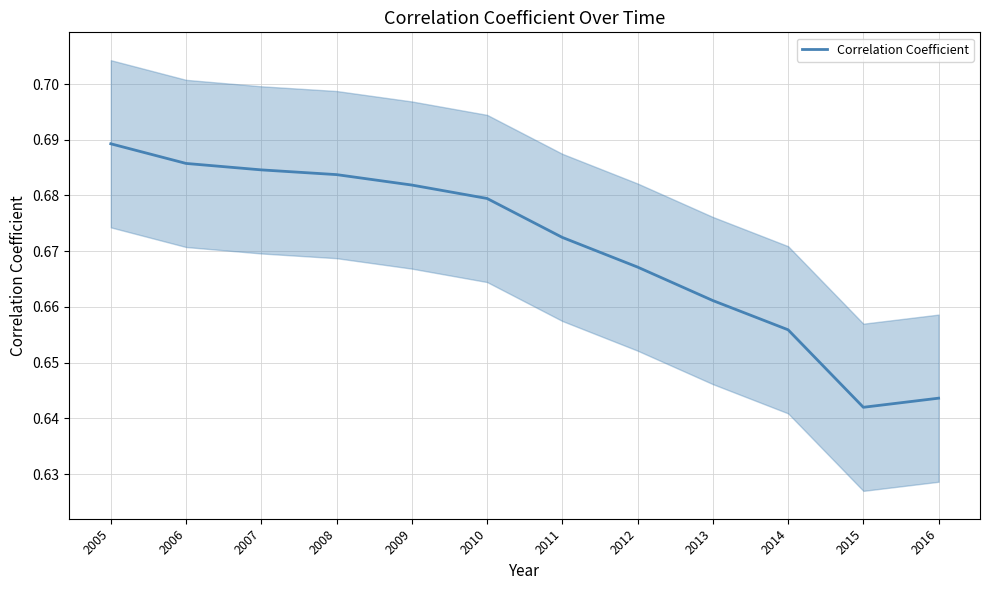

What is the sum of all values?

8.0